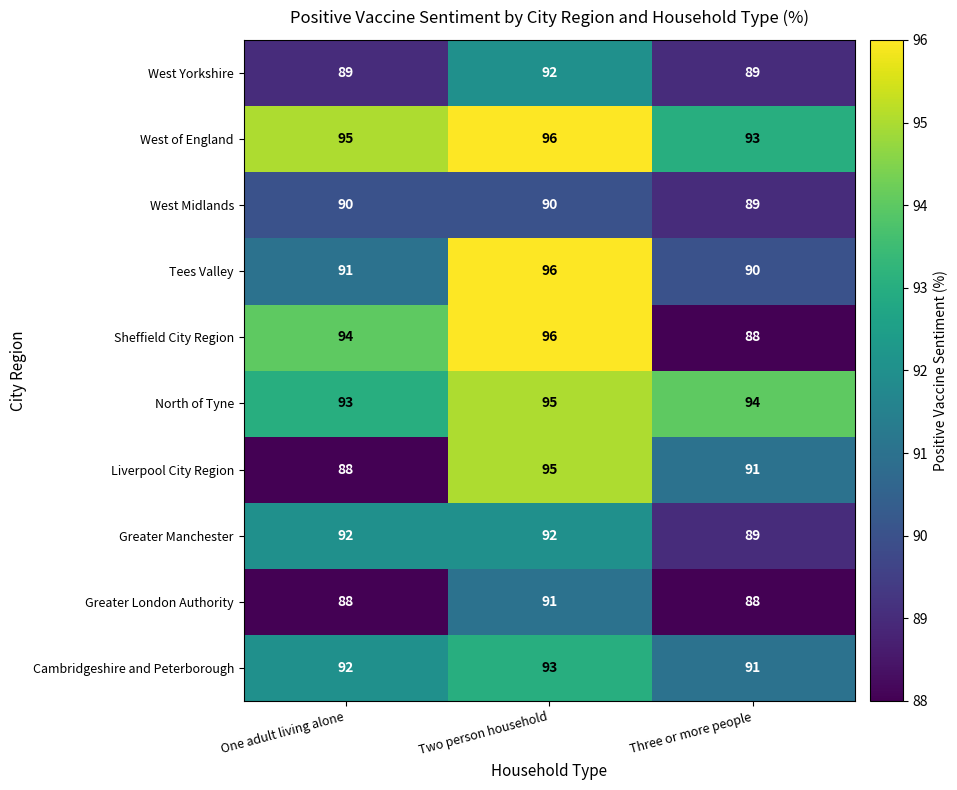

What is the highest value of the West Midlands series?

90